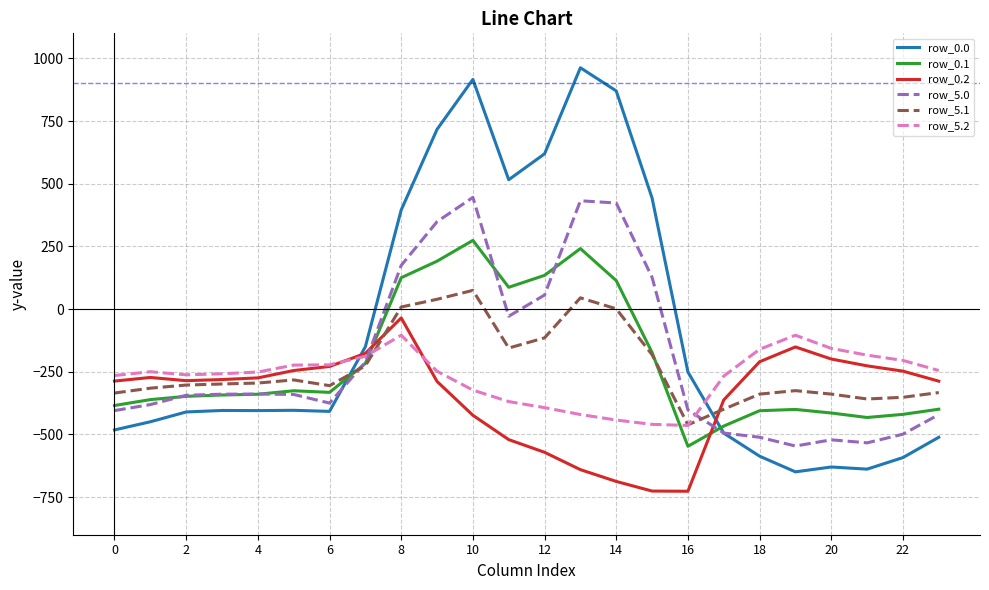

How many series are shown in this chart?

6